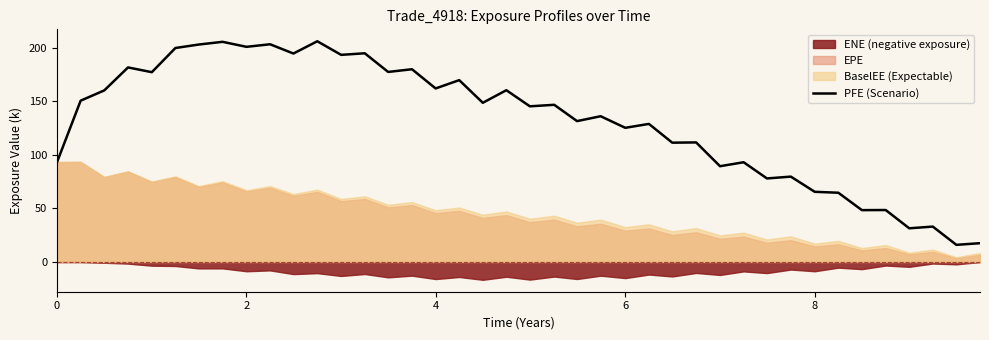

What is the highest value of the PFE (Scenario) series?

206.2